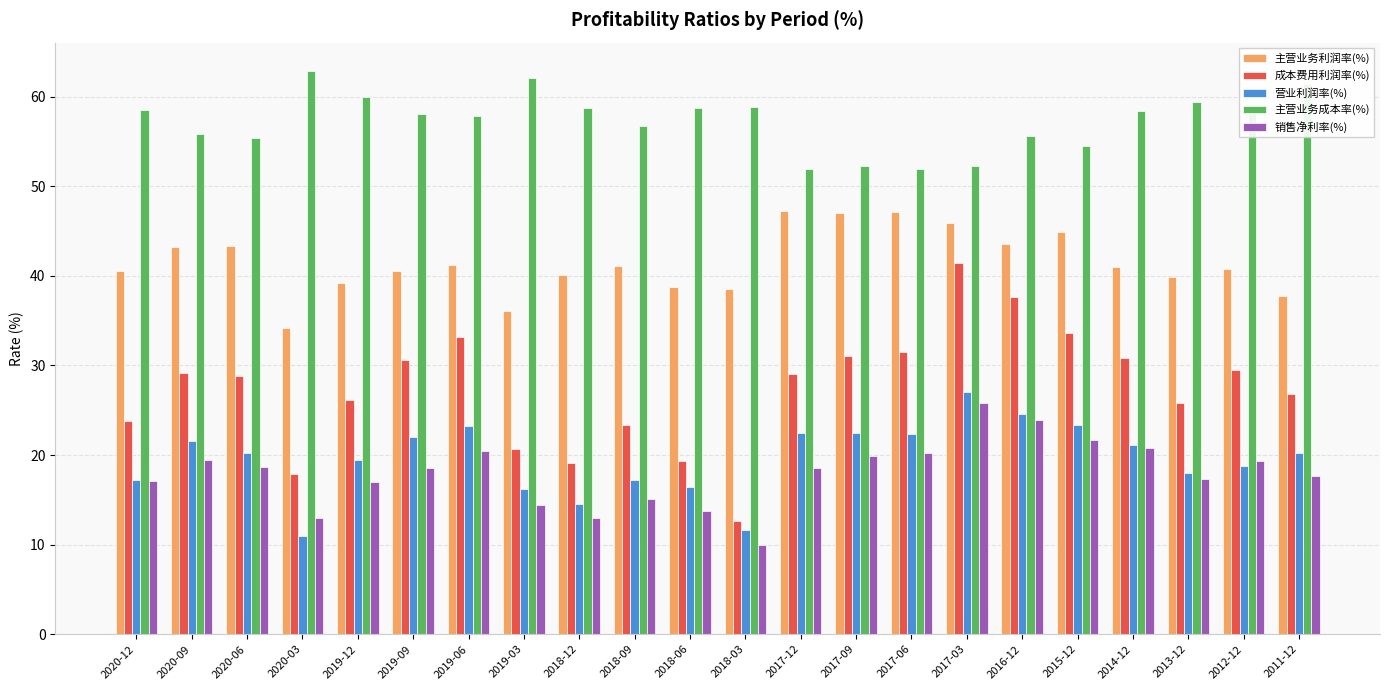

What is the highest value of the 主营业务利润率(%) series?

47.3